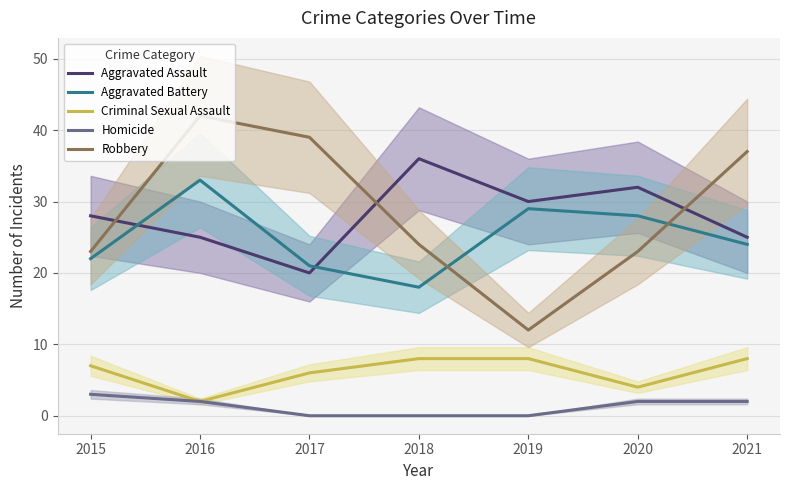

How many values in the Aggravated Battery series are below 24?

3